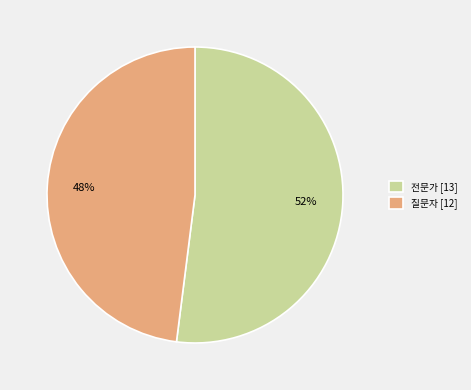

The 전문가 slice represents 52% of the pie. True or false?

True